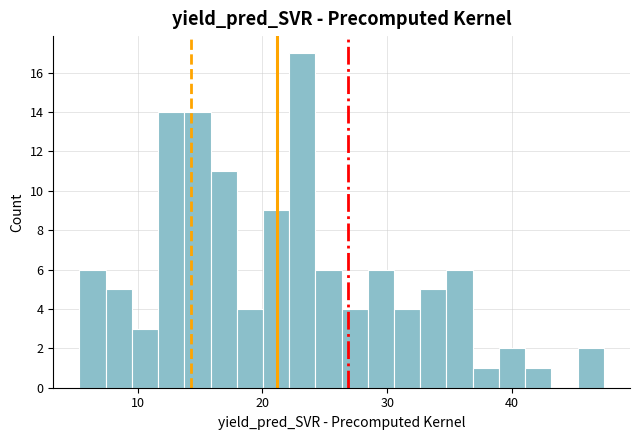

Read against the x-axis, roughly where is the centre of the tallest bar?

23